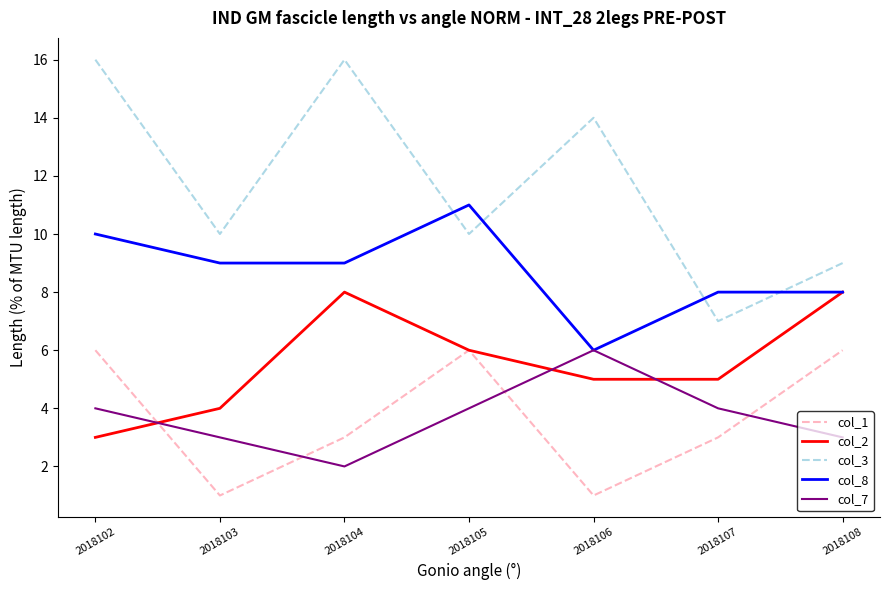

Which series has the largest range (max minus min)?

col_3